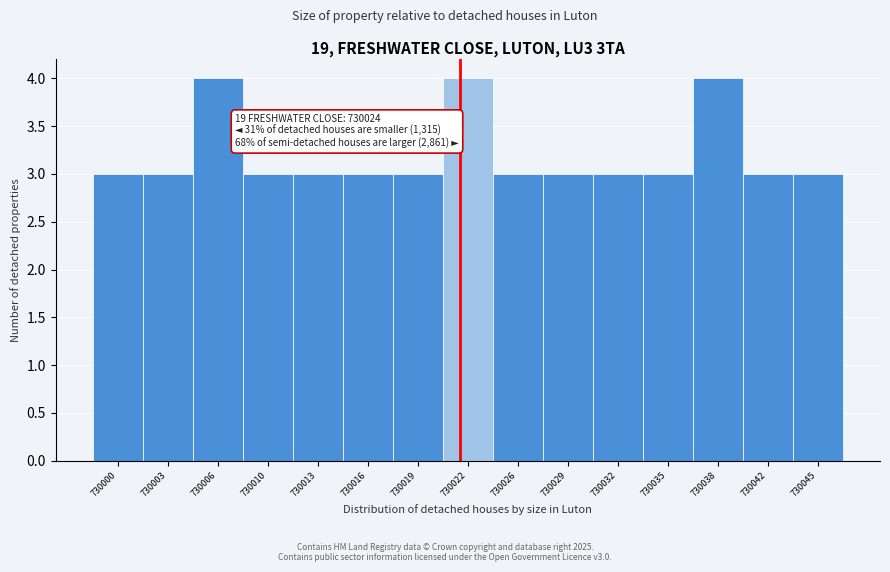

Reading left to right, transcribe all the data shown in this chart.

730000=3	730003=3	730006=4	730010=3	730013=3	730016=3	730019=3	730022=4	730026=3	730029=3	730032=3	730035=3	730038=4	730042=3	730045=3